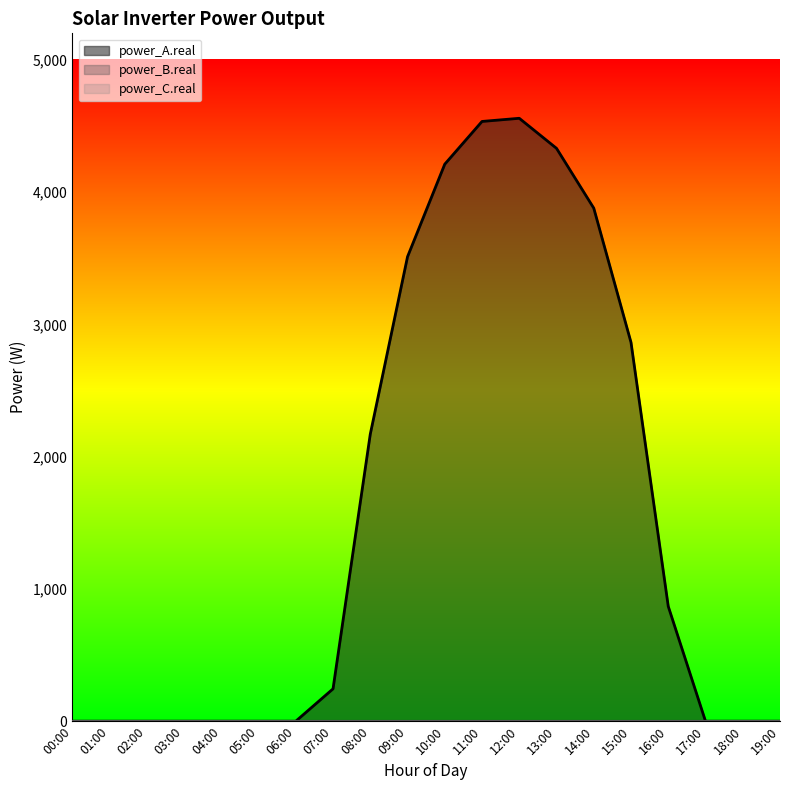

Reading left to right, what are all the values shown in this chart?

power_A.real: 0.0	0.0	0.0	0.0	0.0	0.0	0.0	244.7	2170.0	3511.1	4211.0	4533.9	4557.8	4330.6	3878.5	2863.5	868.2	0.0	0.0	0.0
power_B.real: 0.0	0.0	0.0	0.0	0.0	0.0	0.0	0.0	0.0	0.0	0.0	0.0	0.0	0.0	0.0	0.0	0.0	0.0	0.0	0.0
power_C.real: 0.0	0.0	0.0	0.0	0.0	0.0	0.0	0.0	0.0	0.0	0.0	0.0	0.0	0.0	0.0	0.0	0.0	0.0	0.0	0.0